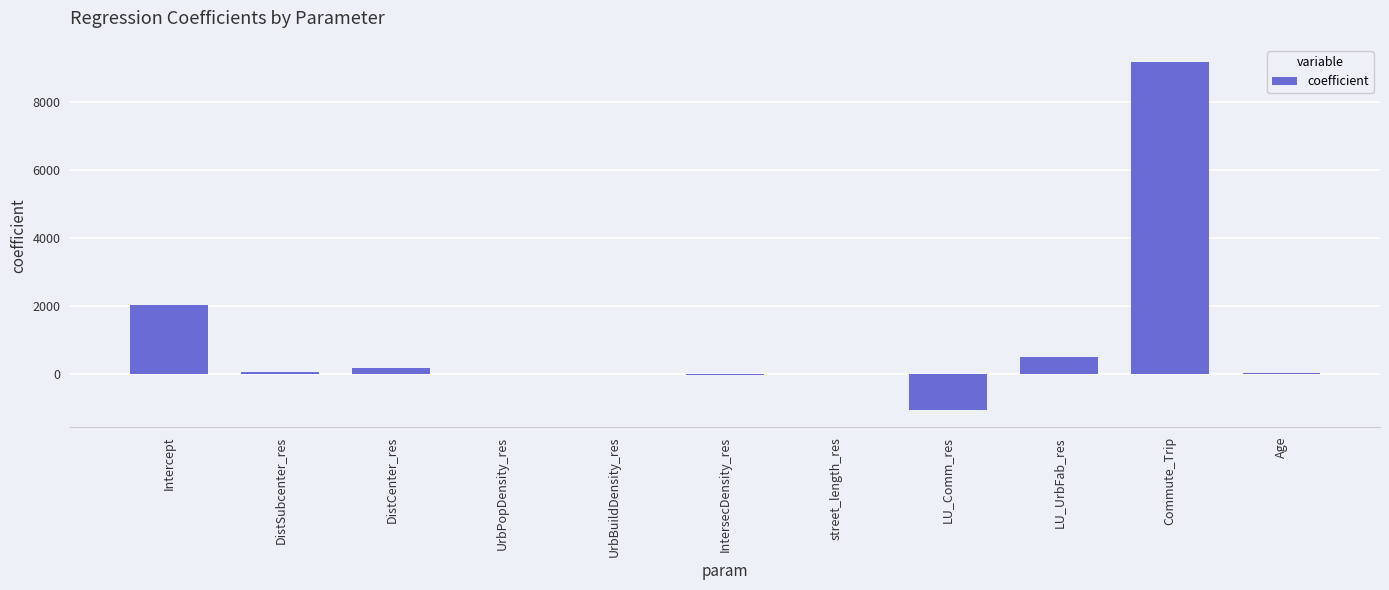

True or false: the data shows -0.0 at UrbBuildDensity_res.

True